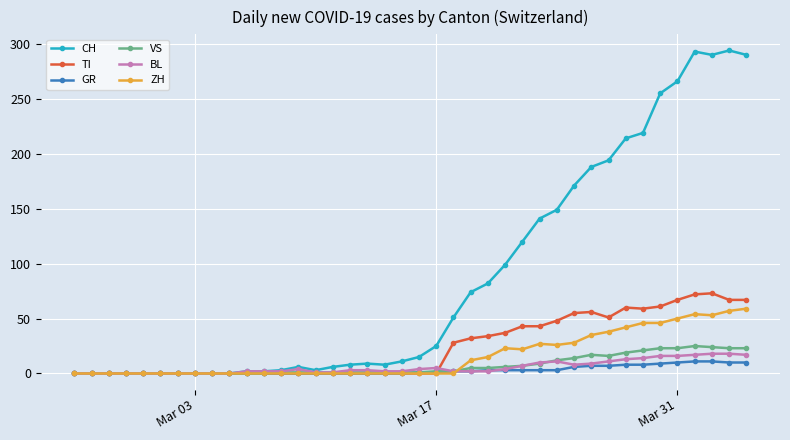

How many series are shown in this chart?

6